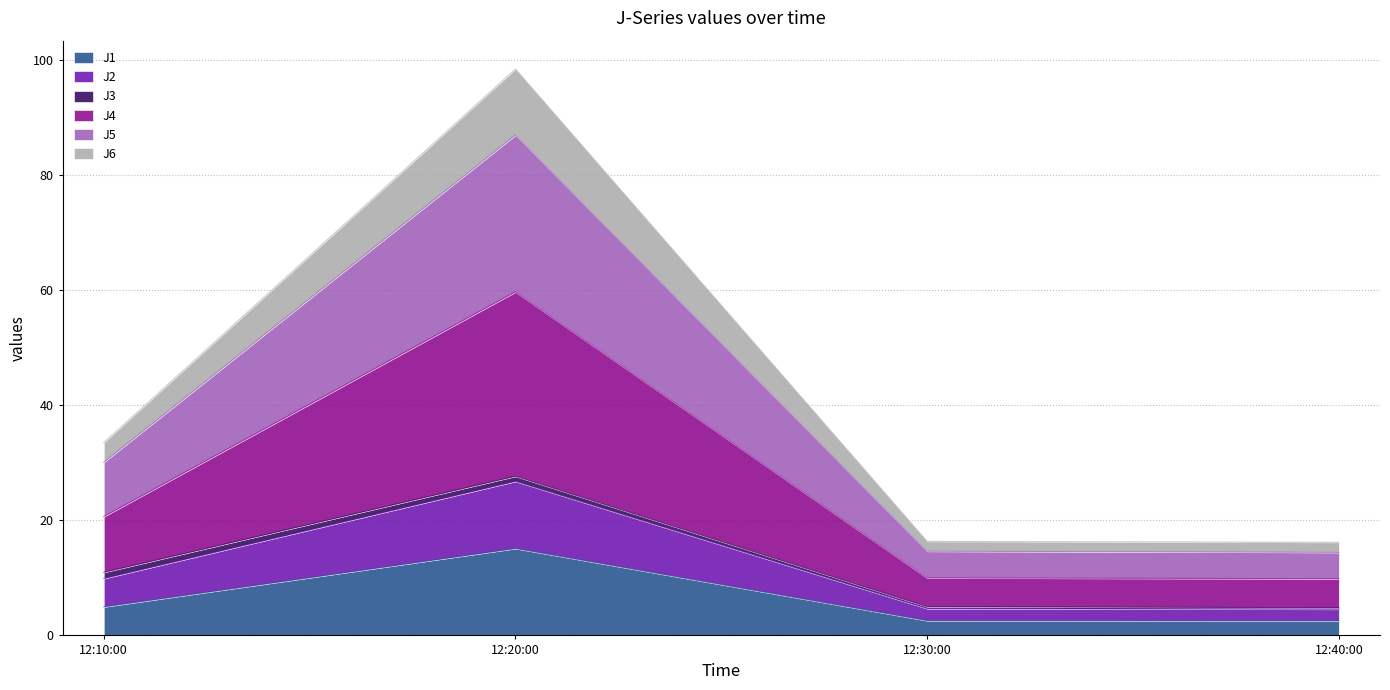

At which category is the sum across all series the highest?

12:20:00